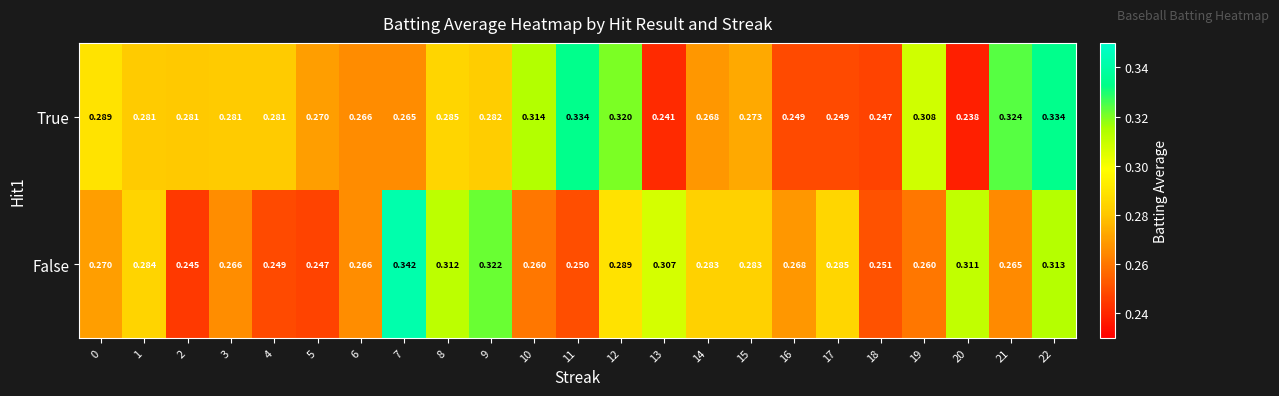

At which category is the sum across all series the highest?

22